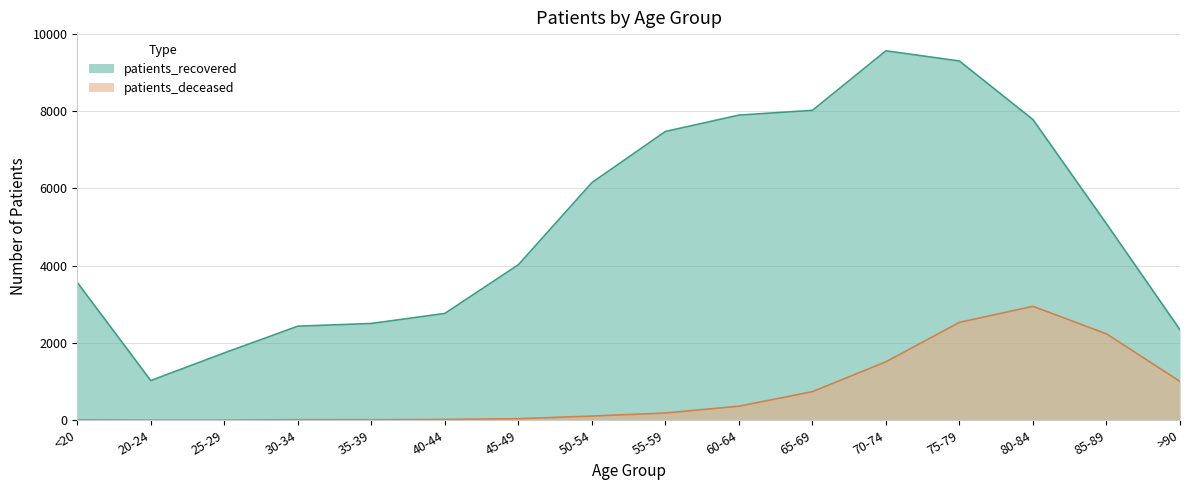

True or false: patients_recovered has a value of 2460 at 45-49.

False